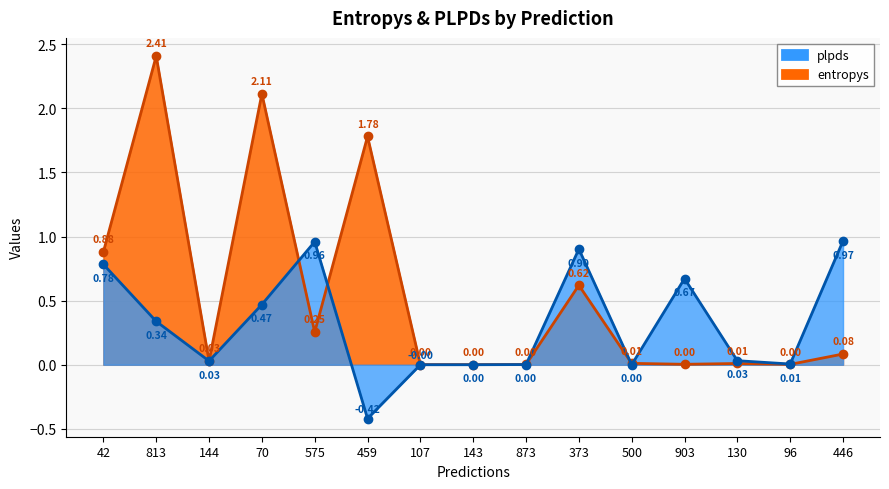

What is the total value across all series at 446?

1.0